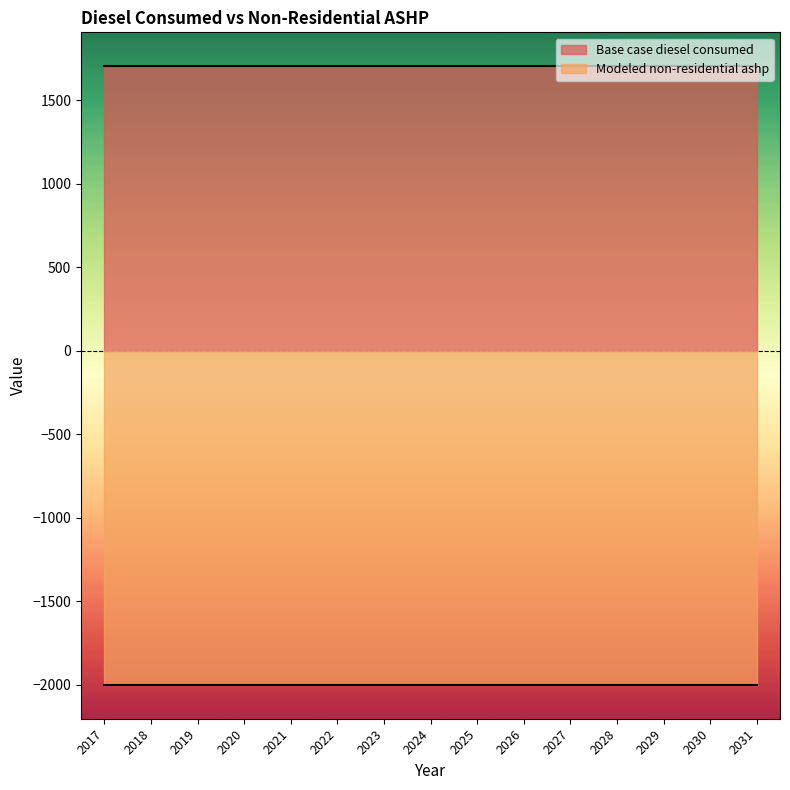

What is the average value of the Modeled non-residential ashp series?

2004.0